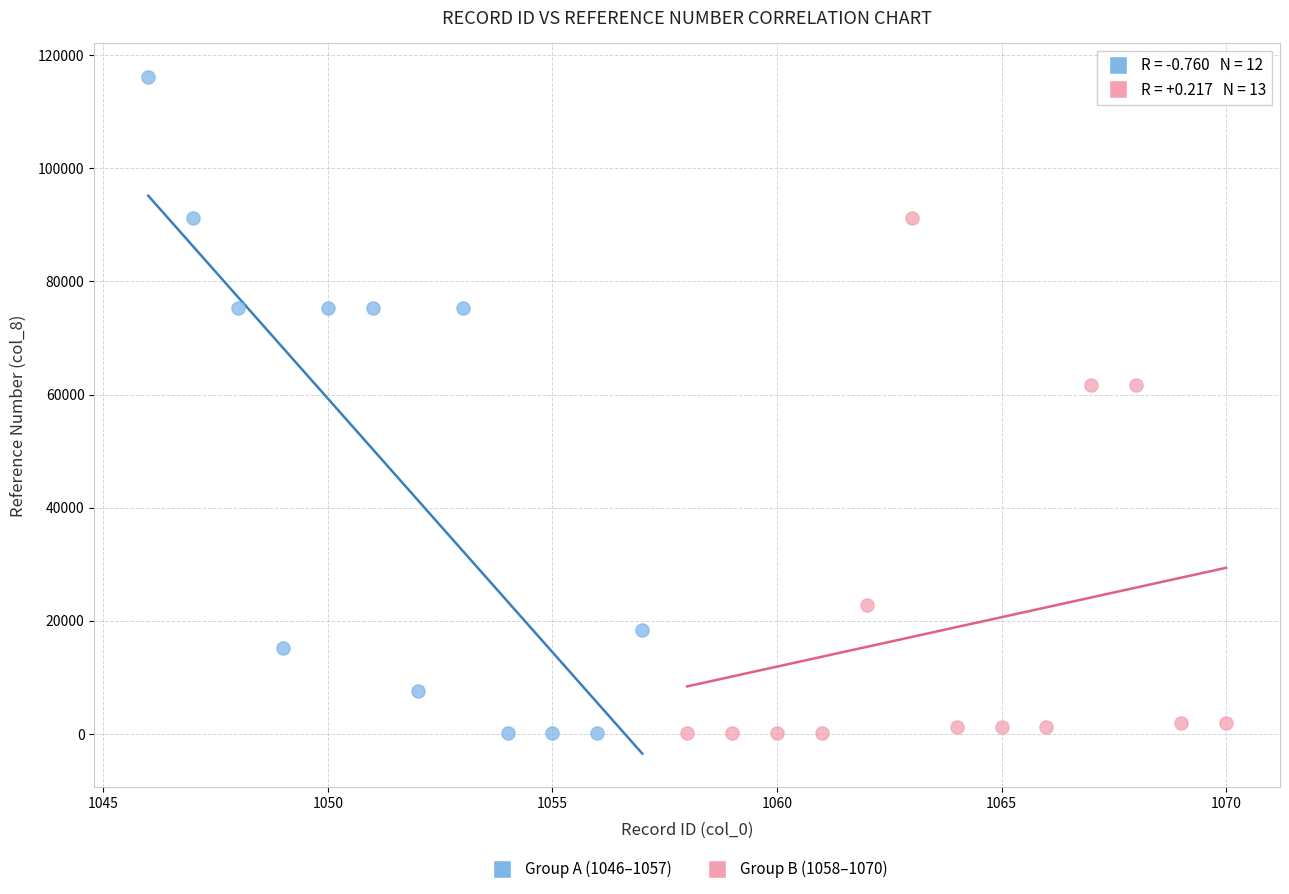

Which series has the widest spread of Y values?

Group A (1046–1057)